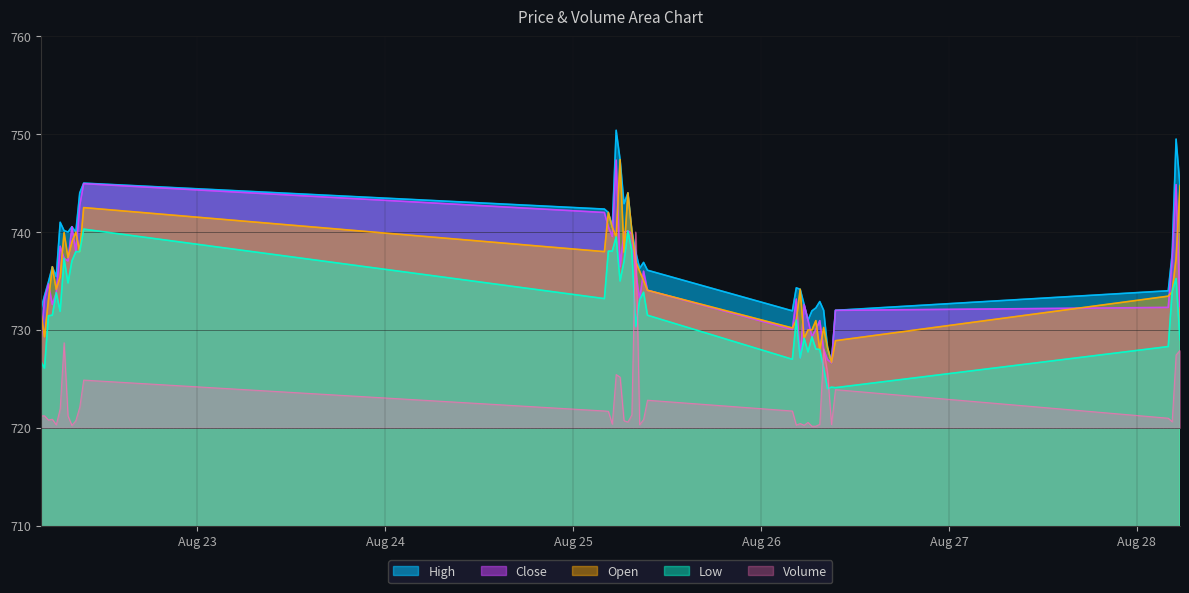

Reading left to right, what are all the values shown in this chart?

High: 2025-08-22 04:00=732.0	2025-08-22 04:30=733.5	2025-08-22 05:00=734.9	2025-08-22 05:30=736.5	2025-08-22 06:00=735.5	2025-08-22 06:30=741.0	2025-08-22 07:00=740.2	2025-08-22 07:30=740.0	2025-08-22 08:00=740.5	2025-08-22 08:30=740.0	2025-08-22 09:00=744.0	2025-08-22 09:30=745.0	2025-08-25 04:00=742.3	2025-08-25 04:30=742.0	2025-08-25 05:00=740.5	2025-08-25 05:30=750.4	2025-08-25 06:00=747.4	2025-08-25 06:30=742.9	2025-08-25 07:00=744.0	2025-08-25 07:30=740.2	2025-08-25 08:00=738.0	2025-08-25 08:30=736.3	2025-08-25 09:00=736.9	2025-08-25 09:30=736.1	2025-08-26 04:00=732.0	2025-08-26 04:30=734.3	2025-08-26 05:00=734.2	2025-08-26 05:30=732.6	2025-08-26 06:00=731.0	2025-08-26 06:30=732.0	2025-08-26 07:00=732.2	2025-08-26 07:30=732.9	2025-08-26 08:00=732.0	2025-08-26 08:30=728.2	2025-08-26 09:00=726.7	2025-08-26 09:30=732.0	2025-08-28 04:00=734.0	2025-08-28 04:30=737.8	2025-08-28 05:00=749.5	2025-08-28 05:30=744.8
Low: 2025-08-22 04:00=726.8	2025-08-22 04:30=726.1	2025-08-22 05:00=731.5	2025-08-22 05:30=731.5	2025-08-22 06:00=733.8	2025-08-22 06:30=731.9	2025-08-22 07:00=737.3	2025-08-22 07:30=734.8	2025-08-22 08:00=737.0	2025-08-22 08:30=738.0	2025-08-22 09:00=738.0	2025-08-22 09:30=740.3	2025-08-25 04:00=733.2	2025-08-25 04:30=738.0	2025-08-25 05:00=738.0	2025-08-25 05:30=739.5	2025-08-25 06:00=735.0	2025-08-25 06:30=737.0	2025-08-25 07:00=740.1	2025-08-25 07:30=738.1	2025-08-25 08:00=730.3	2025-08-25 08:30=733.1	2025-08-25 09:00=733.8	2025-08-25 09:30=731.5	2025-08-26 04:00=727.0	2025-08-26 04:30=731.0	2025-08-26 05:00=727.2	2025-08-26 05:30=729.2	2025-08-26 06:00=727.8	2025-08-26 06:30=729.3	2025-08-26 07:00=728.0	2025-08-26 07:30=728.0	2025-08-26 08:00=726.1	2025-08-26 08:30=724.0	2025-08-26 09:00=724.2	2025-08-26 09:30=724.1	2025-08-28 04:00=728.3	2025-08-28 04:30=733.9	2025-08-28 05:00=735.2	2025-08-28 05:30=729.0
Close: 2025-08-22 04:00=728.5	2025-08-22 04:30=733.1	2025-08-22 05:00=734.7	2025-08-22 05:30=732.6	2025-08-22 06:00=733.8	2025-08-22 06:30=738.5	2025-08-22 07:00=737.3	2025-08-22 07:30=737.0	2025-08-22 08:00=740.5	2025-08-22 08:30=738.0	2025-08-22 09:00=742.8	2025-08-22 09:30=745.0	2025-08-25 04:00=742.0	2025-08-25 04:30=740.5	2025-08-25 05:00=739.5	2025-08-25 05:30=747.3	2025-08-25 06:00=736.5	2025-08-25 06:30=740.0	2025-08-25 07:00=740.1	2025-08-25 07:30=739.8	2025-08-25 08:00=735.9	2025-08-25 08:30=733.1	2025-08-25 09:00=736.0	2025-08-25 09:30=734.0	2025-08-26 04:00=730.0	2025-08-26 04:30=733.2	2025-08-26 05:00=727.2	2025-08-26 05:30=732.6	2025-08-26 06:00=731.0	2025-08-26 06:30=729.3	2025-08-26 07:00=730.0	2025-08-26 07:30=731.0	2025-08-26 08:00=728.0	2025-08-26 08:30=727.0	2025-08-26 09:00=726.7	2025-08-26 09:30=732.0	2025-08-28 04:00=732.3	2025-08-28 04:30=737.3	2025-08-28 05:00=744.8	2025-08-28 05:30=732.4
Open: 2025-08-22 04:00=732.0	2025-08-22 04:30=729.3	2025-08-22 05:00=733.0	2025-08-22 05:30=736.5	2025-08-22 06:00=734.2	2025-08-22 06:30=735.5	2025-08-22 07:00=740.0	2025-08-22 07:30=737.4	2025-08-22 08:00=739.0	2025-08-22 08:30=740.0	2025-08-22 09:00=738.0	2025-08-22 09:30=742.5	2025-08-25 04:00=738.0	2025-08-25 04:30=742.0	2025-08-25 05:00=740.5	2025-08-25 05:30=739.5	2025-08-25 06:00=747.4	2025-08-25 06:30=738.0	2025-08-25 07:00=744.0	2025-08-25 07:30=740.2	2025-08-25 08:00=737.0	2025-08-25 08:30=736.0	2025-08-25 09:00=735.0	2025-08-25 09:30=734.0	2025-08-26 04:00=730.2	2025-08-26 04:30=731.0	2025-08-26 05:00=734.2	2025-08-26 05:30=729.2	2025-08-26 06:00=730.0	2025-08-26 06:30=730.0	2025-08-26 07:00=731.0	2025-08-26 07:30=728.0	2025-08-26 08:00=730.2	2025-08-26 08:30=728.2	2025-08-26 09:00=726.7	2025-08-26 09:30=728.9	2025-08-28 04:00=733.5	2025-08-28 04:30=733.9	2025-08-28 05:00=737.3	2025-08-28 05:30=744.8
Volume: 2025-08-22 04:00=721.2	2025-08-22 04:30=721.2	2025-08-22 05:00=720.8	2025-08-22 05:30=720.9	2025-08-22 06:00=720.3	2025-08-22 06:30=721.9	2025-08-22 07:00=728.7	2025-08-22 07:30=721.2	2025-08-22 08:00=720.2	2025-08-22 08:30=720.7	2025-08-22 09:00=722.1	2025-08-22 09:30=724.9	2025-08-25 04:00=721.7	2025-08-25 04:30=721.7	2025-08-25 05:00=720.4	2025-08-25 05:30=725.4	2025-08-25 06:00=725.2	2025-08-25 06:30=720.7	2025-08-25 07:00=720.6	2025-08-25 07:30=721.3	2025-08-25 08:00=740.0	2025-08-25 08:30=720.3	2025-08-25 09:00=720.8	2025-08-25 09:30=722.8	2025-08-26 04:00=721.7	2025-08-26 04:30=720.3	2025-08-26 05:00=720.4	2025-08-26 05:30=720.3	2025-08-26 06:00=720.6	2025-08-26 06:30=720.2	2025-08-26 07:00=720.2	2025-08-26 07:30=720.4	2025-08-26 08:00=728.1	2025-08-26 08:30=725.6	2025-08-26 09:00=720.3	2025-08-26 09:30=723.9	2025-08-28 04:00=721.0	2025-08-28 04:30=720.6	2025-08-28 05:00=727.4	2025-08-28 05:30=727.9